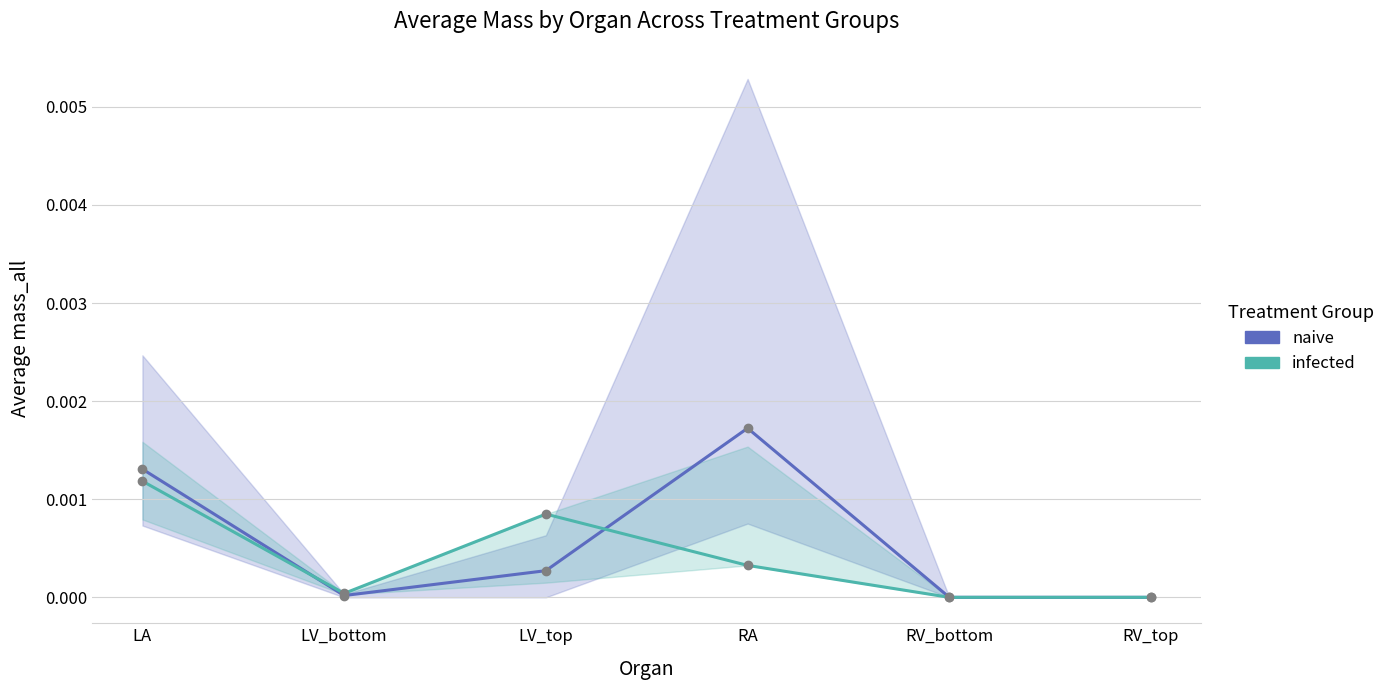

The value of naive at RV_bottom is -0.0. True or false?

False